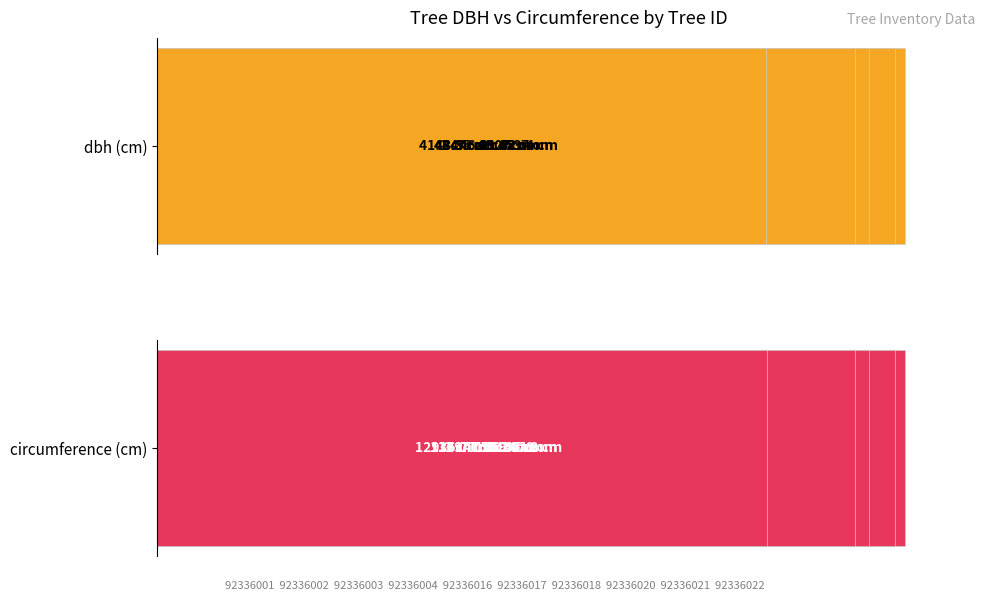

Does the chart contain any negative values?

No